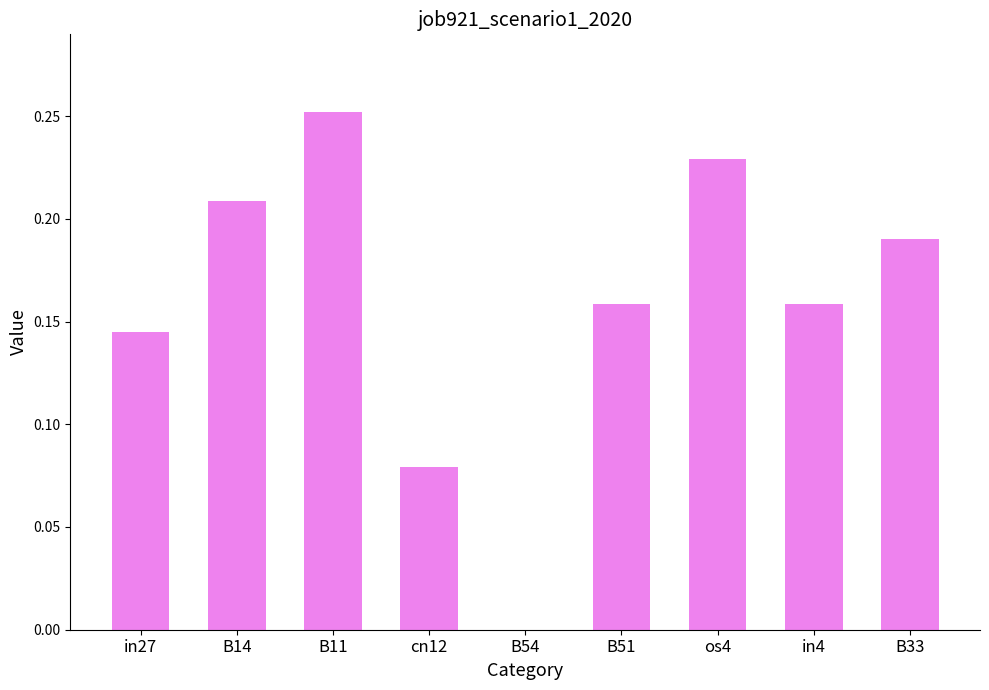

Which label corresponds to the largest value in the chart?

B11